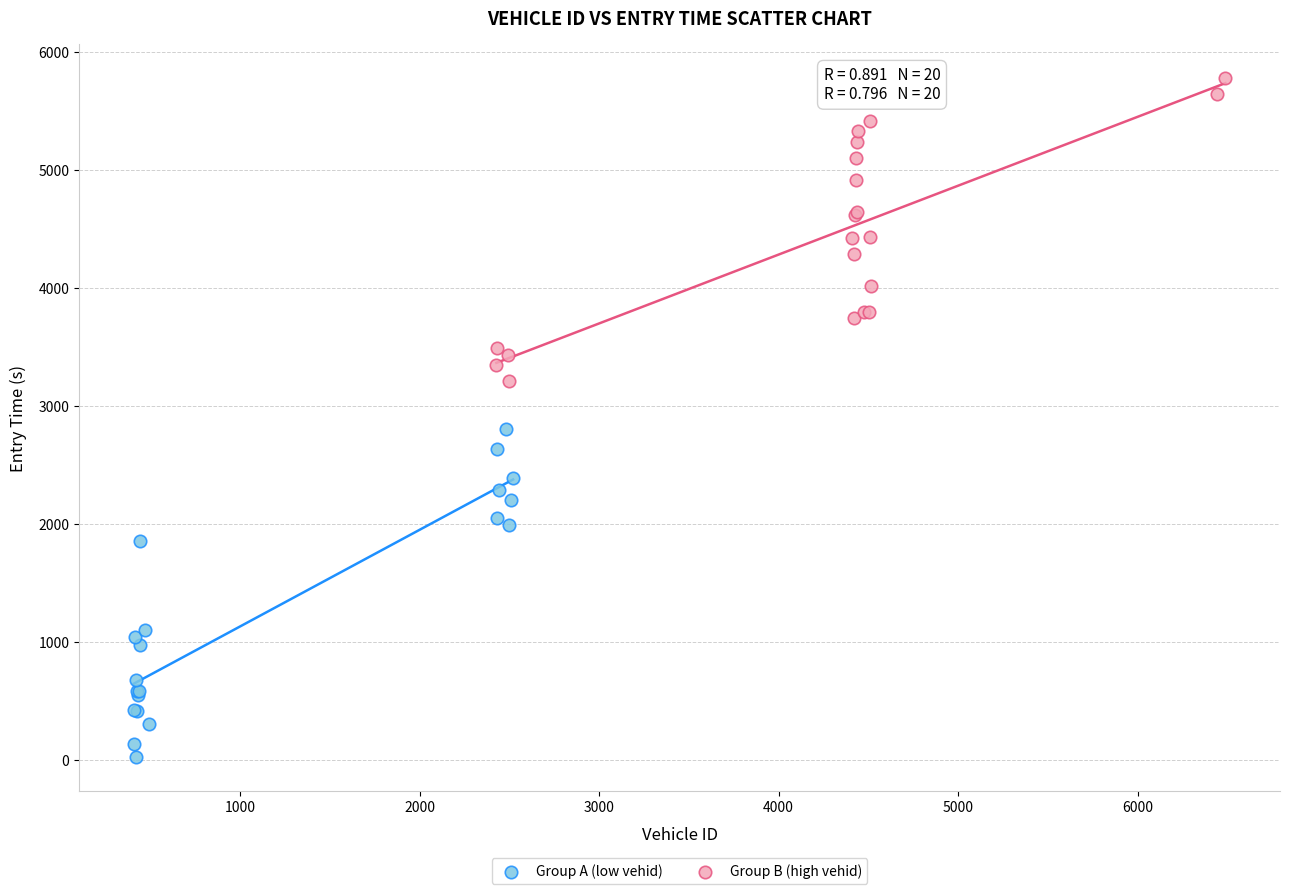

Which series contains the highest Y value?

Group B (high vehid)